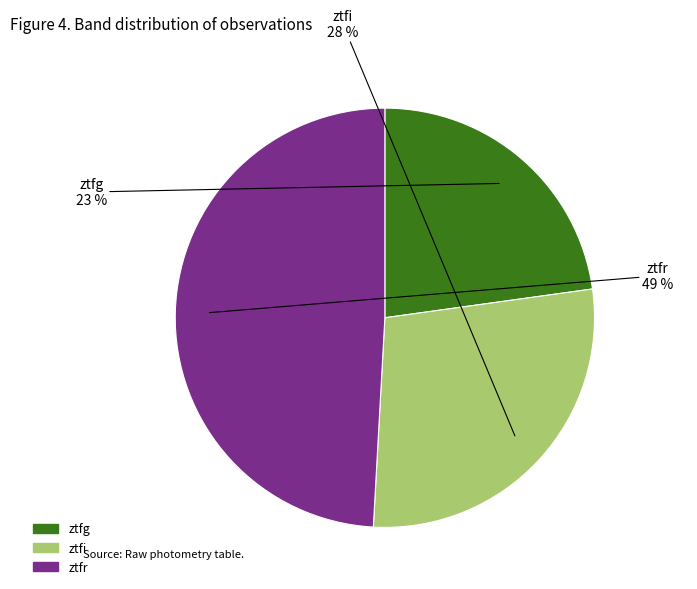

To the nearest percent, what percentage of the pie is ztfg?

23%